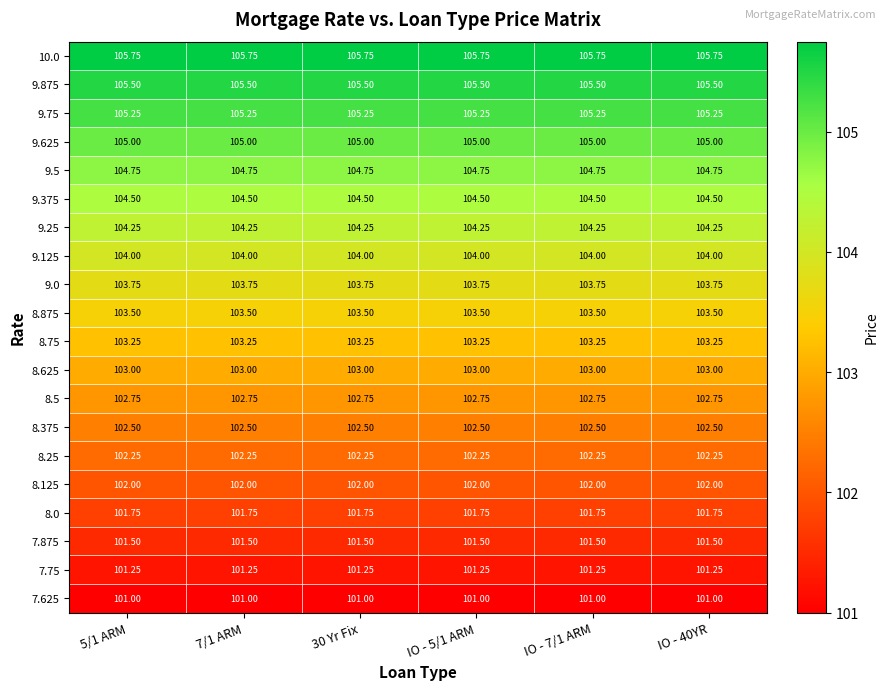

Is the value of 8.375 at 7/1 ARM greater than the value of 9.0 at 30 Yr Fix?

No